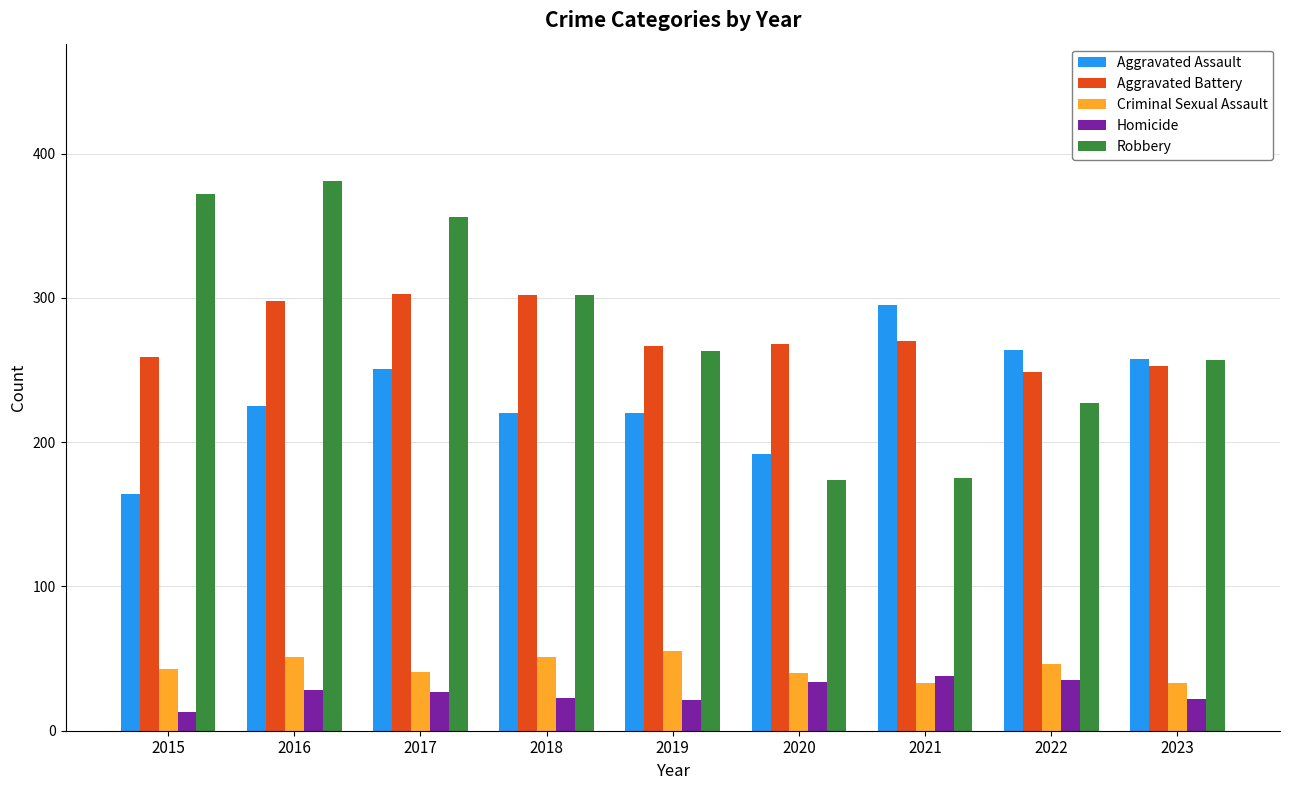

At 2019, list the series in order from largest to smallest.

Aggravated Battery, Robbery, Aggravated Assault, Criminal Sexual Assault, Homicide